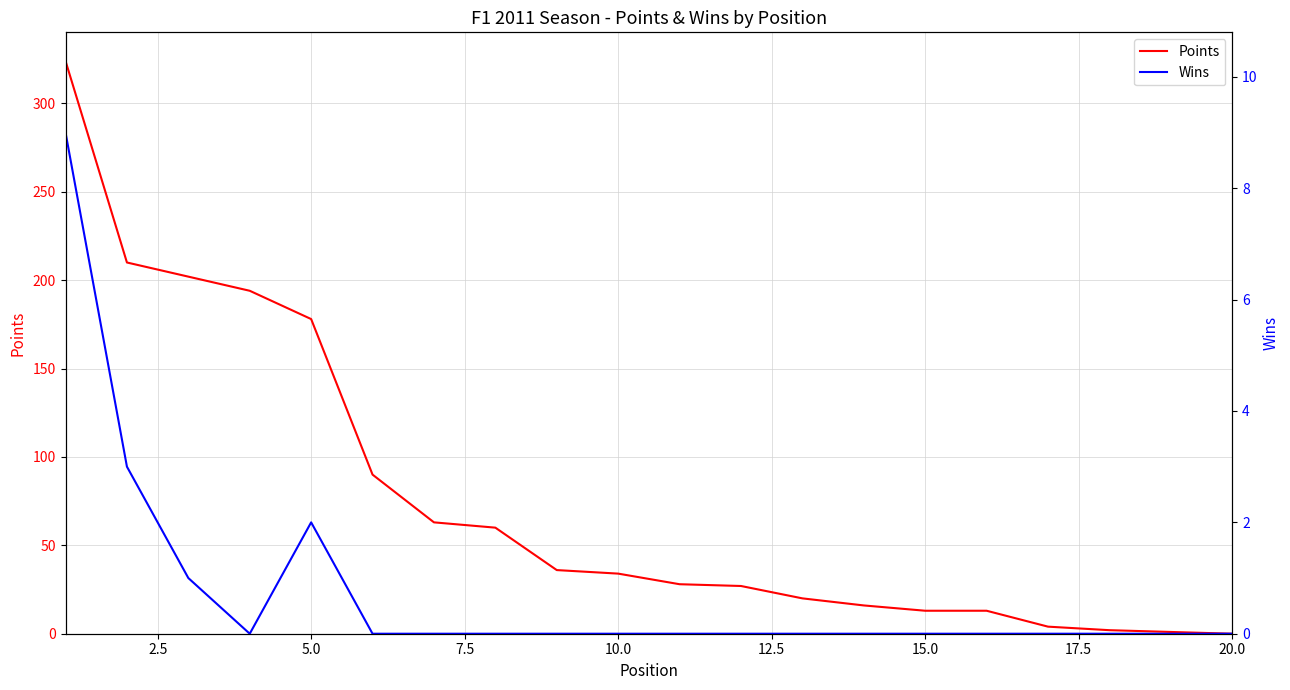

What is the maximum value for Points?

324